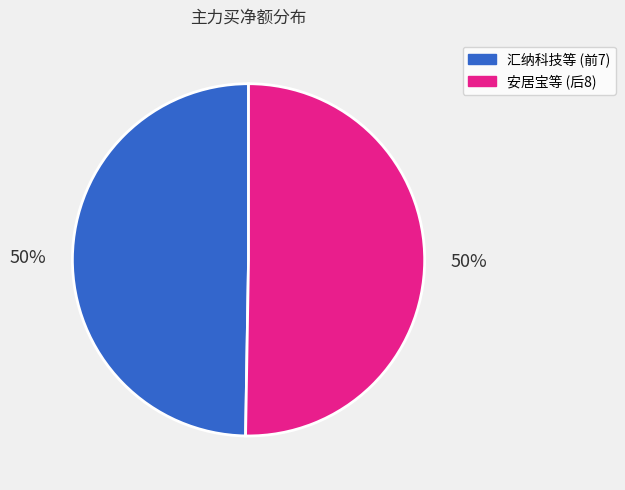

To the nearest percent, what is the average slice percentage?

50%